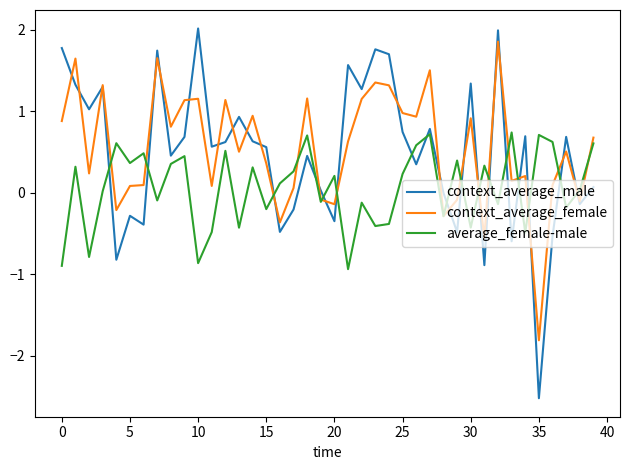

Which series has the widest spread of values?

context_average_male